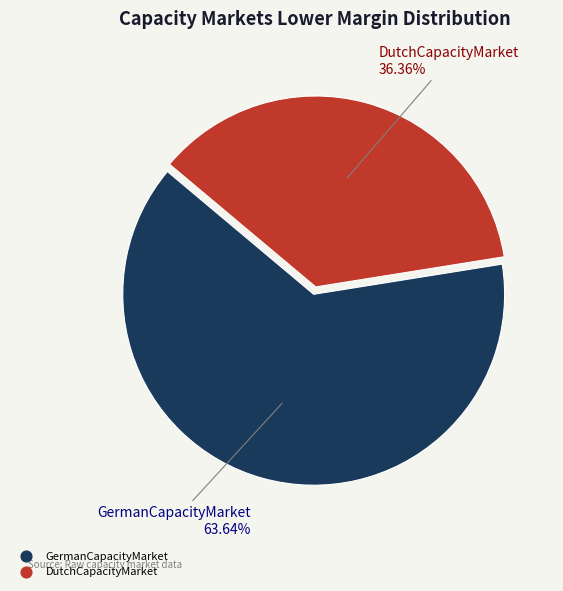

Which slice represents more than half of the pie?

GermanCapacityMarket